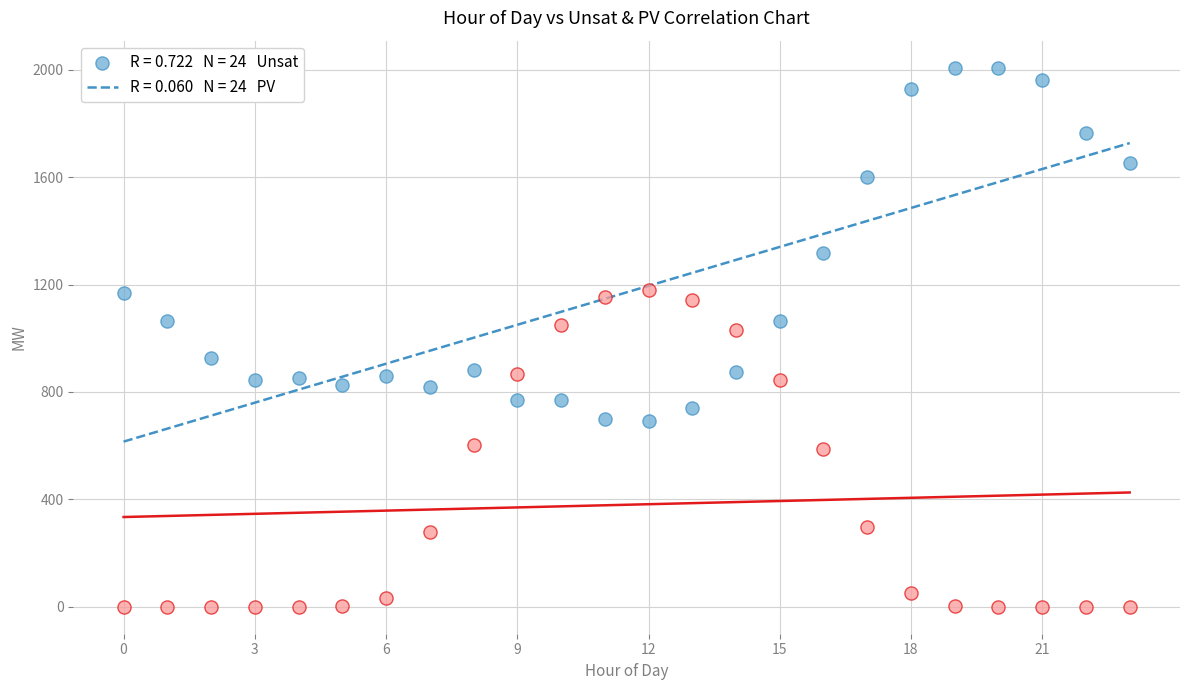

Across all data points, what is the range of Y values (max minus min)?

2008